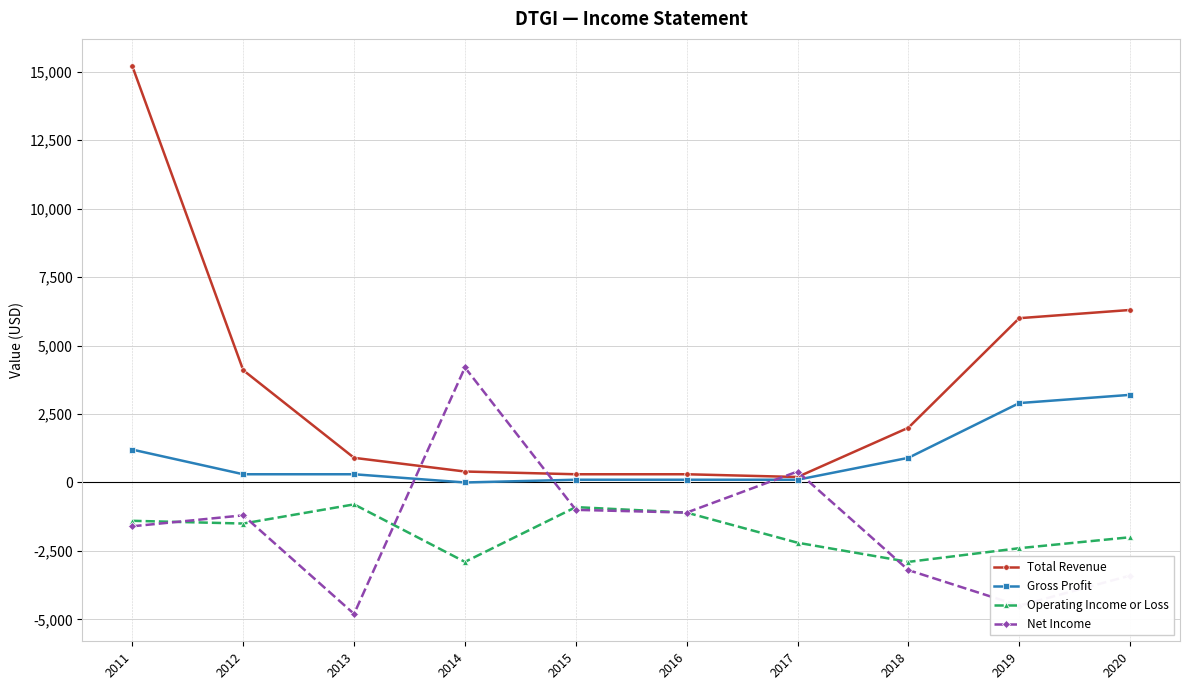

Which series has the largest range (max minus min)?

Total Revenue